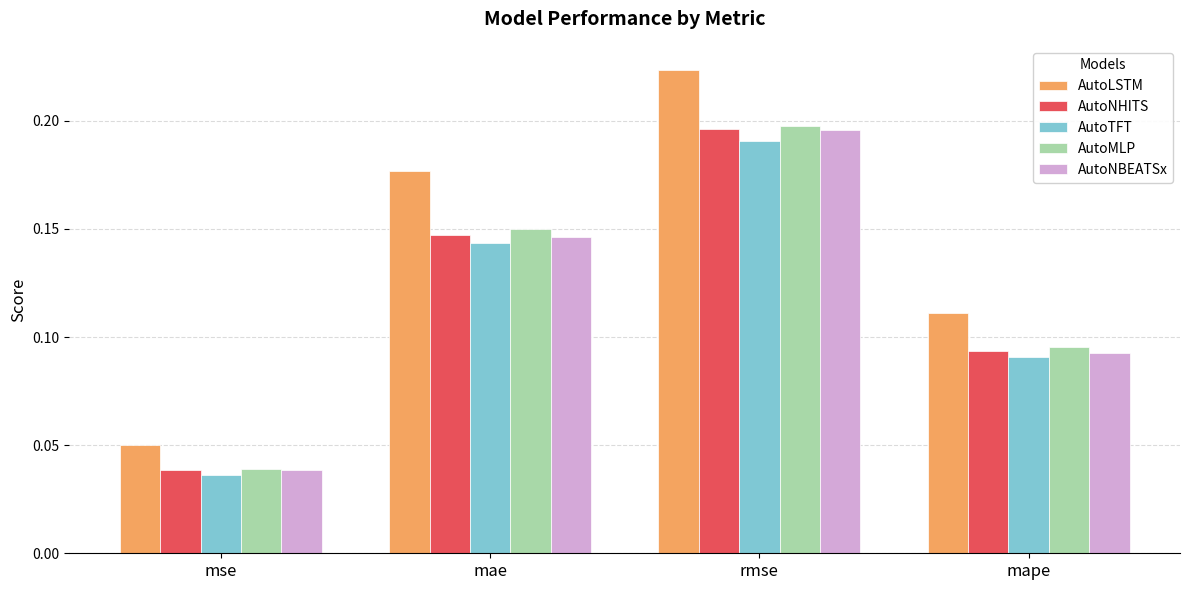

True or false: AutoMLP has a value of 0.2 at rmse.

True